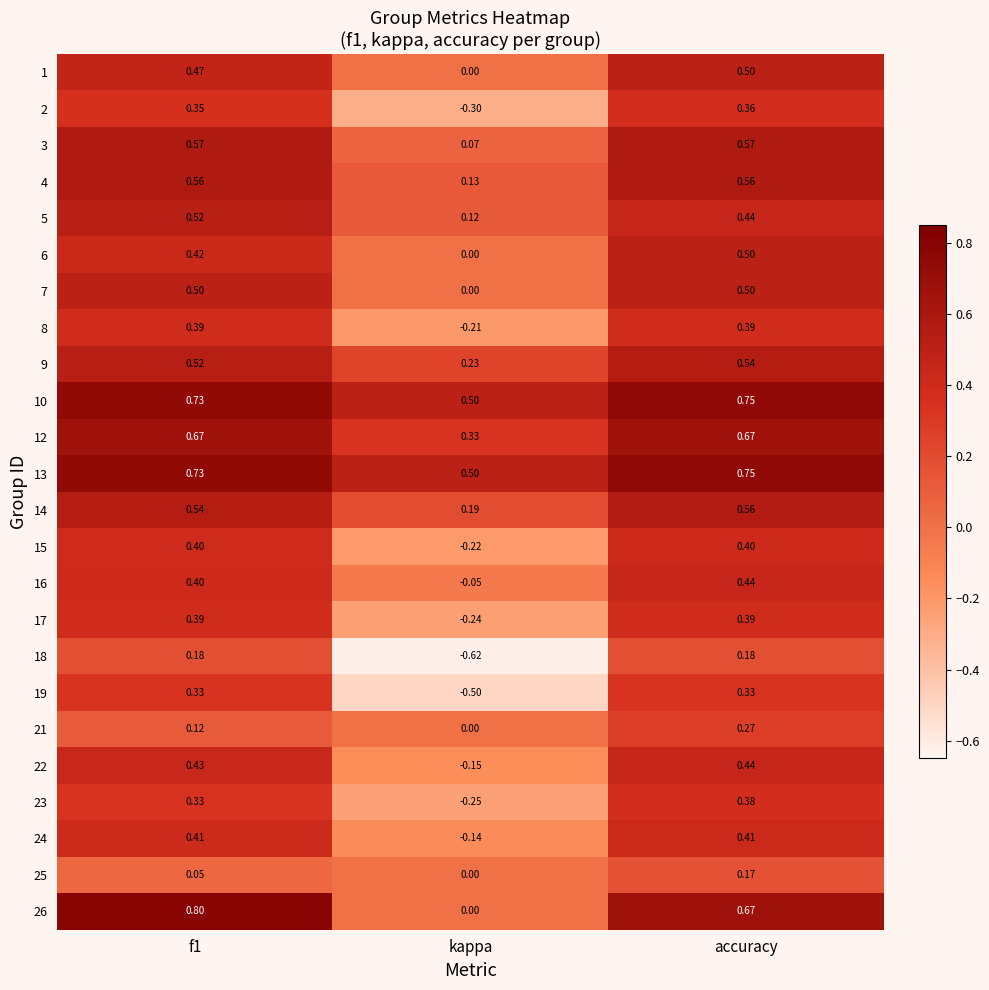

Where is 25 nearest to the value 0?

kappa